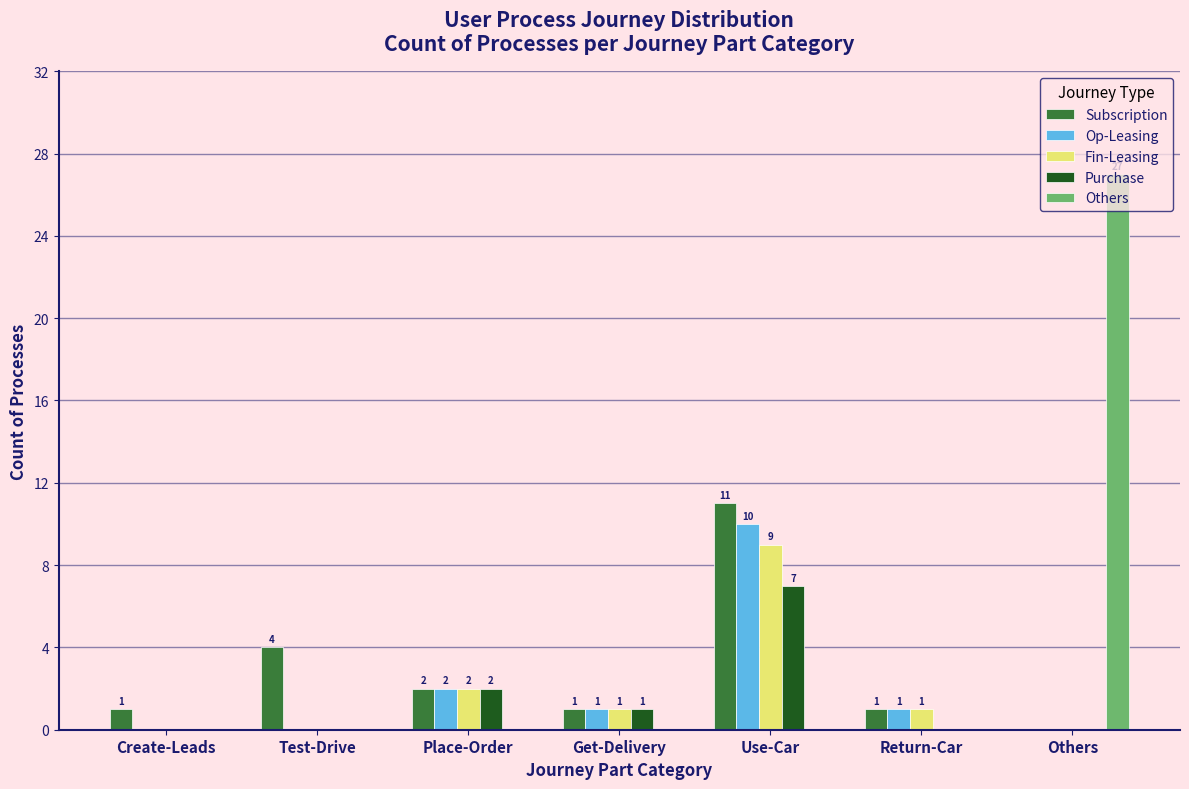

At which category is the sum across all series the highest?

Use-Car